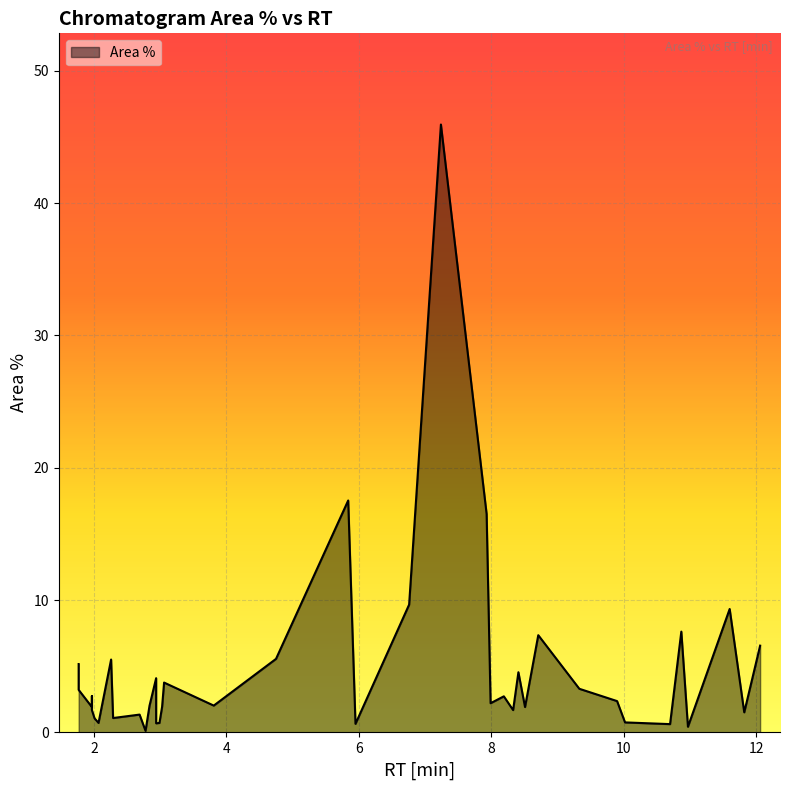

What is the ratio of the value at 17 to the value at 39?

1.3